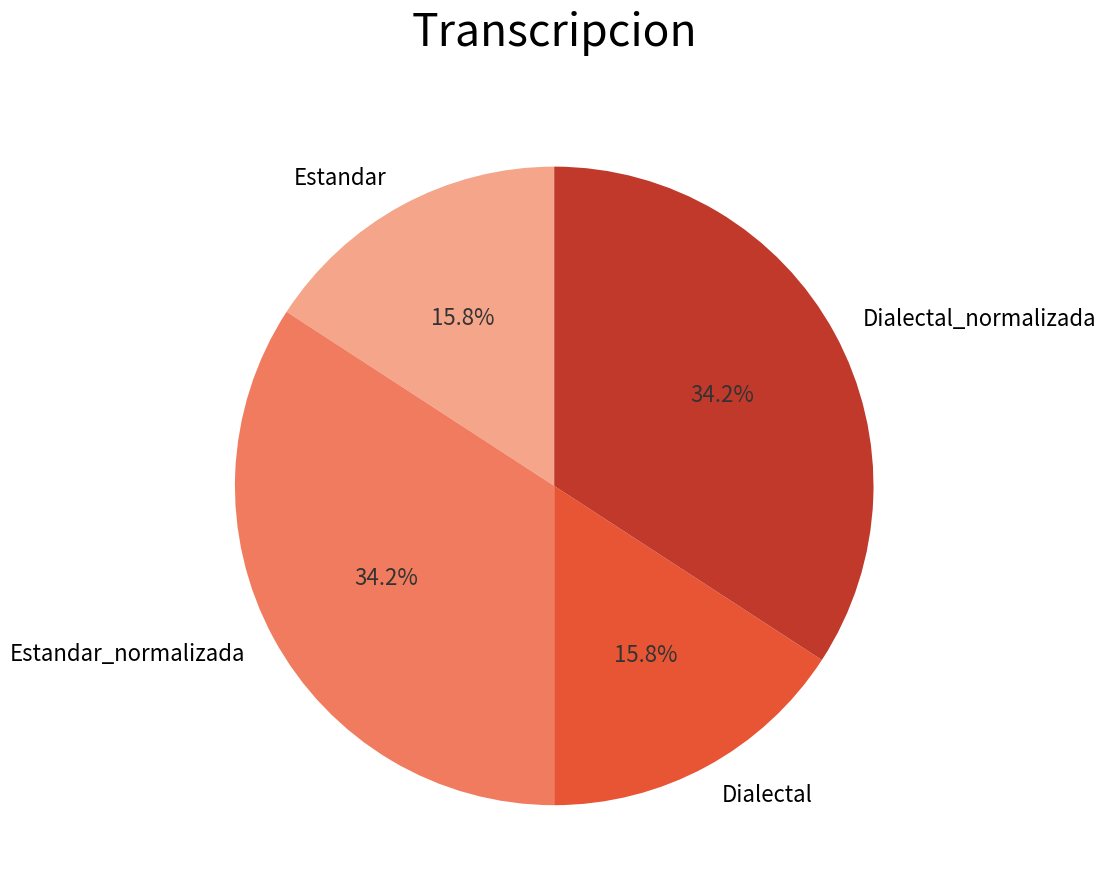

The Estandar slice represents 23% of the pie. True or false?

False